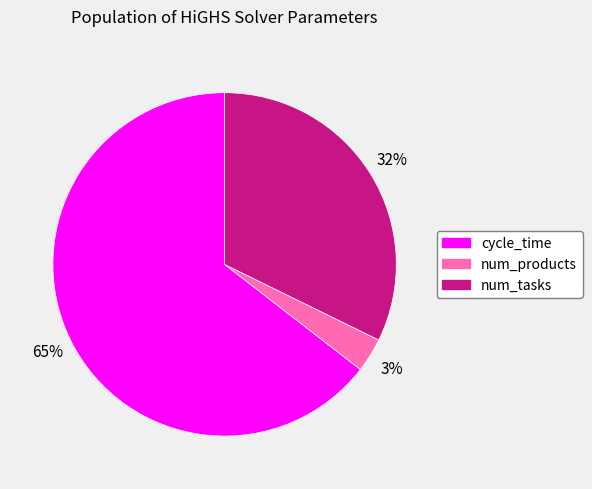

Approximately how many times larger is the value at cycle_time compared to num_tasks?

2.0